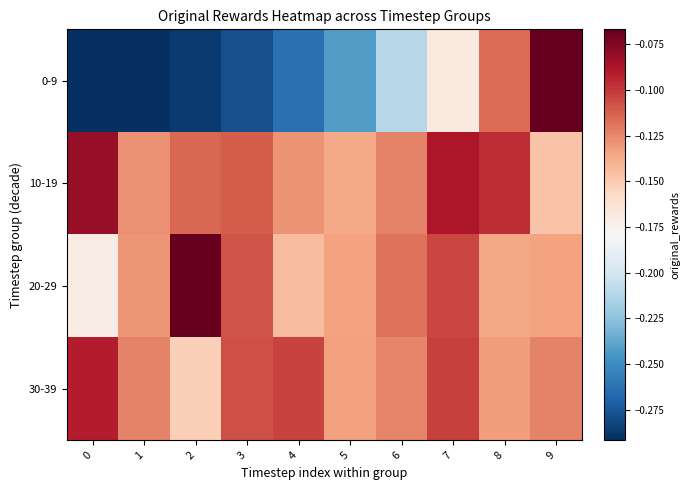

Rank the series by their maximum value, from lowest to highest.

30-39, 10-19, 0-9, 20-29